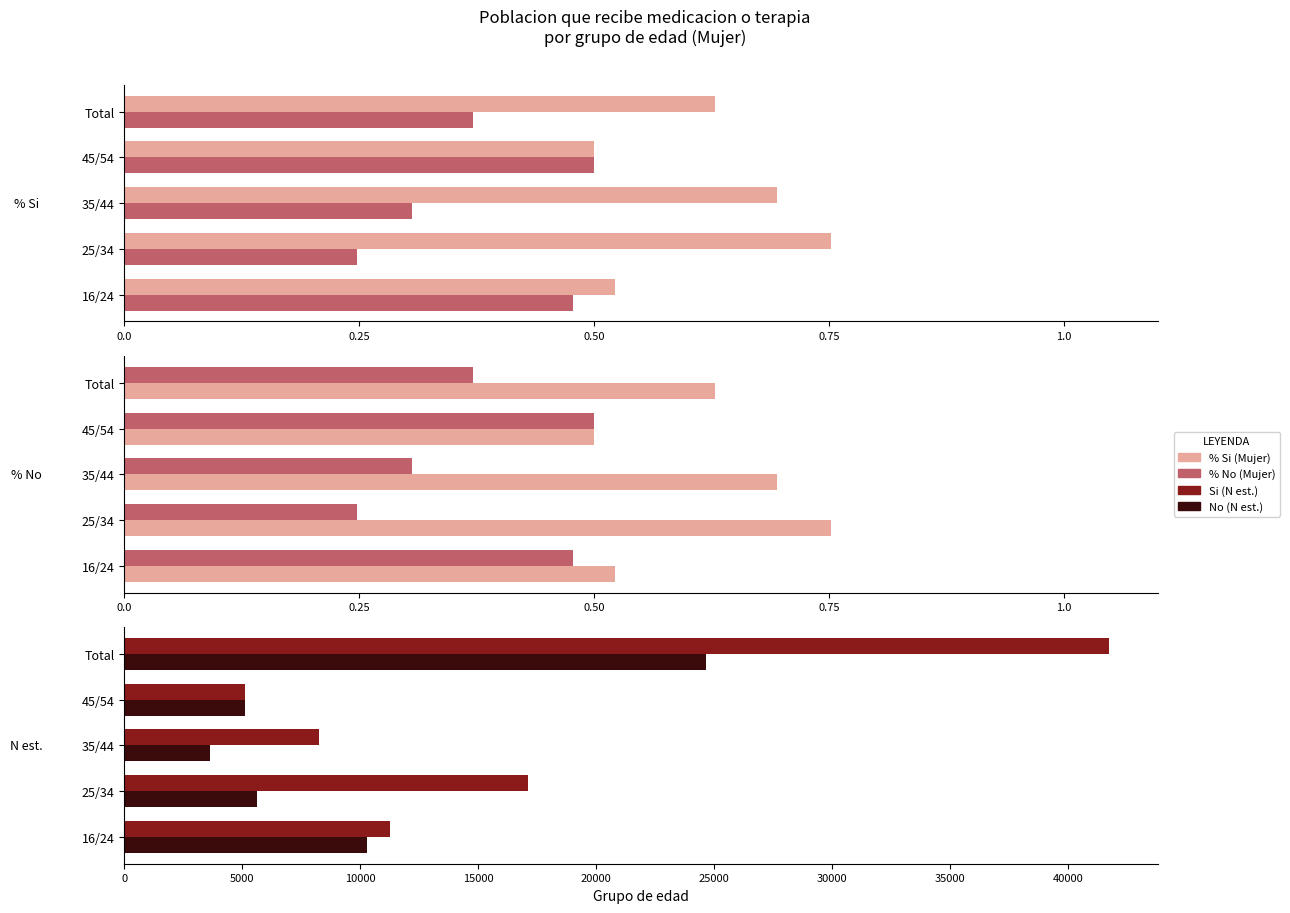

How many distinct data groups are displayed?

4